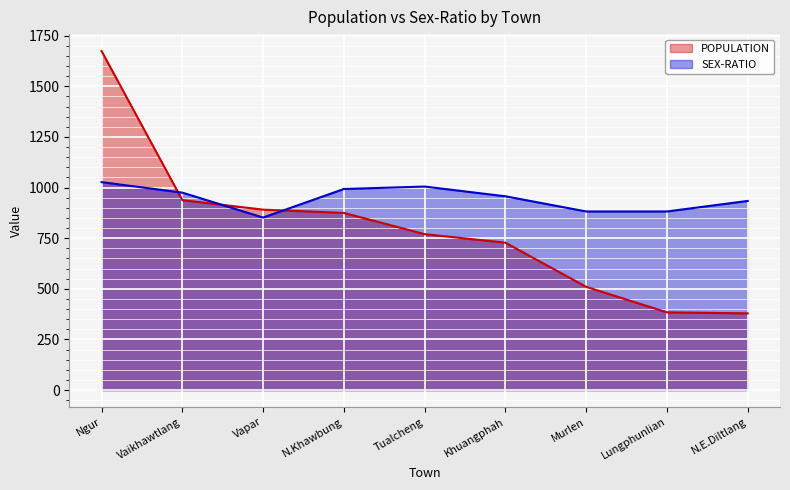

At which label does POPULATION reach its minimum?

N.E.Diltlang